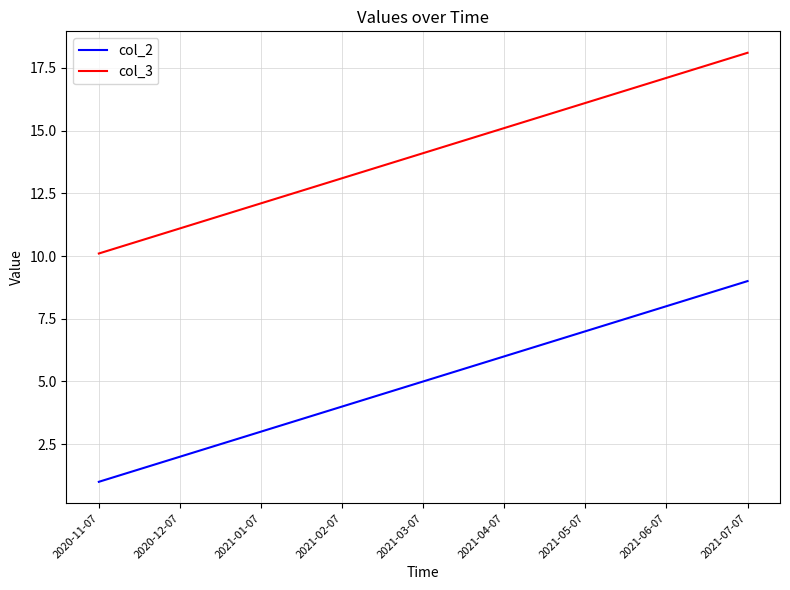

What is the spread (max minus min) of values at 2021-02-07?

9.1